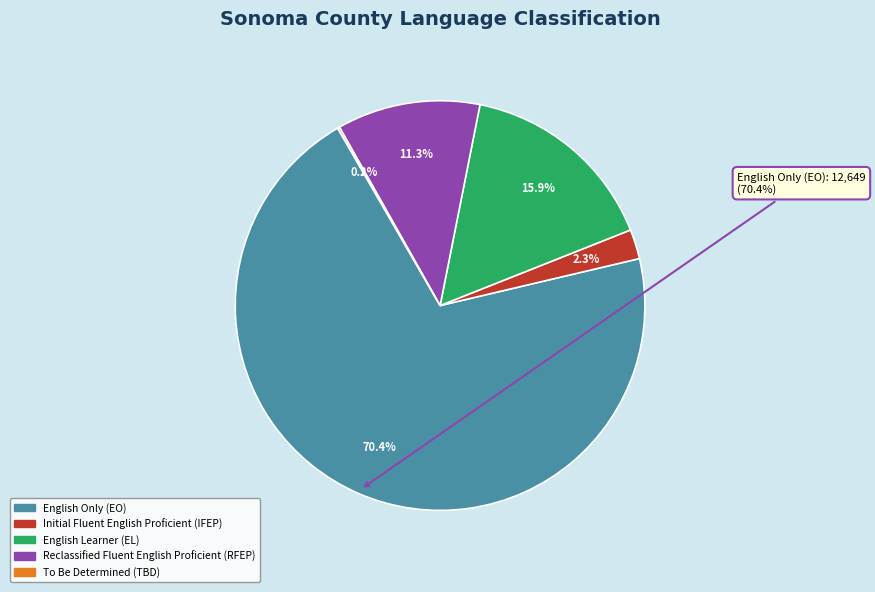

True or false: English Only (EO) accounts for 70% of the total.

True